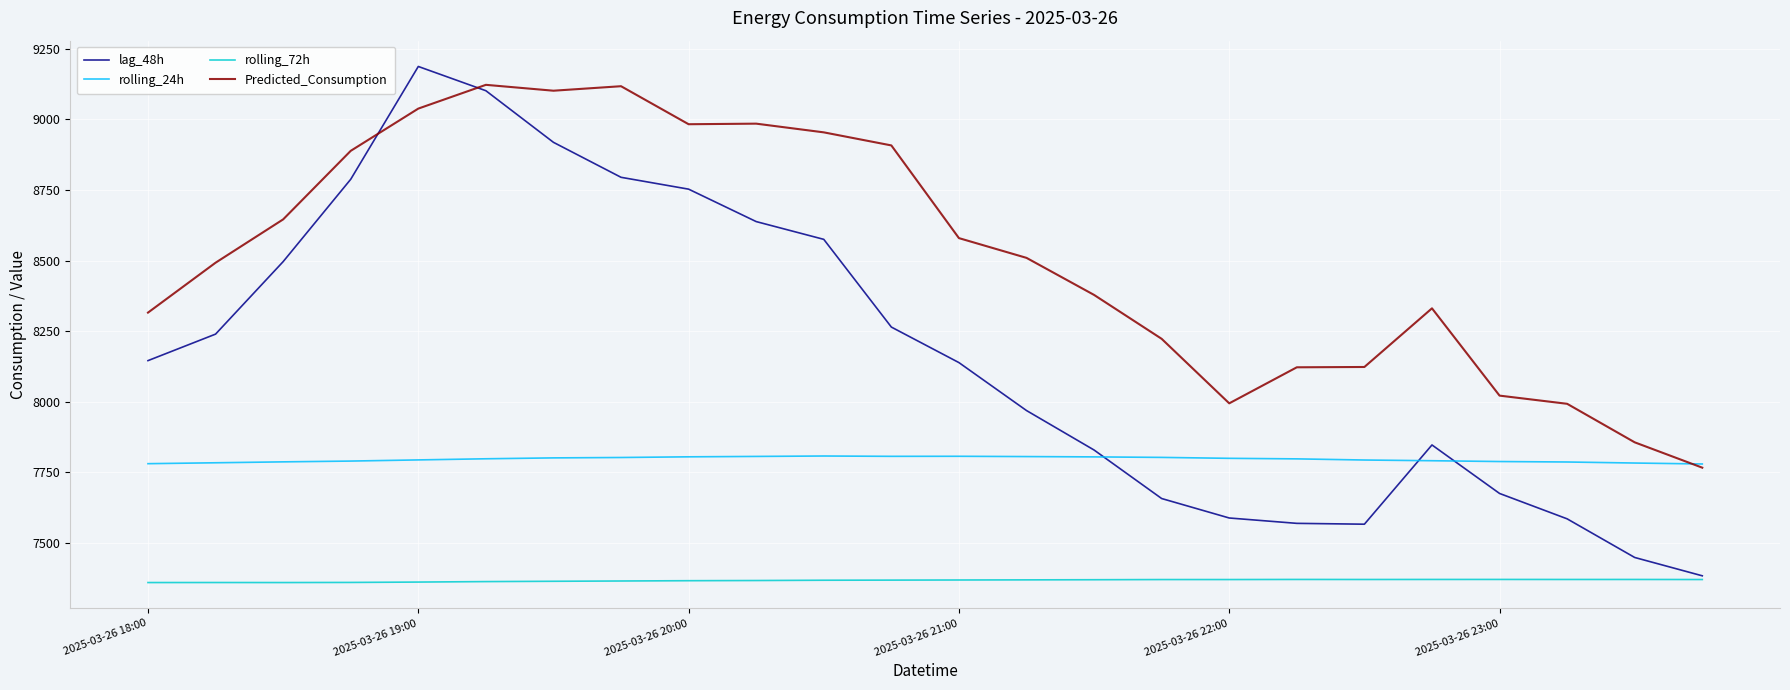

Which series has the largest total across all categories?

Predicted_Consumption